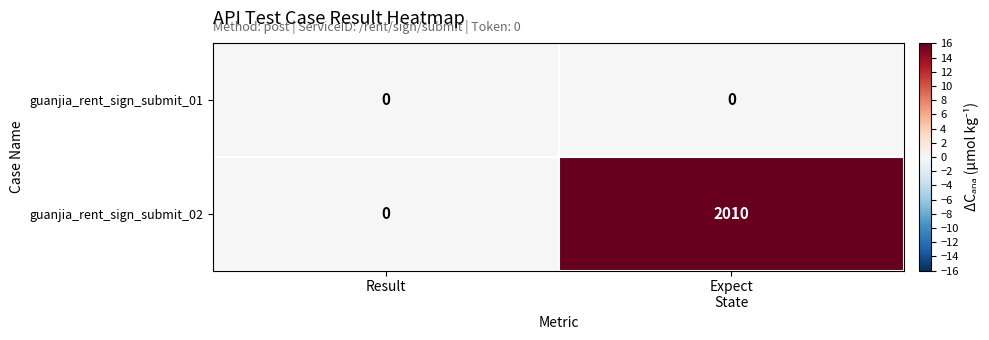

Reading left to right, extract all data points from this chart.

guanjia_rent_sign_submit_01: 0	0
guanjia_rent_sign_submit_02: 0	2010